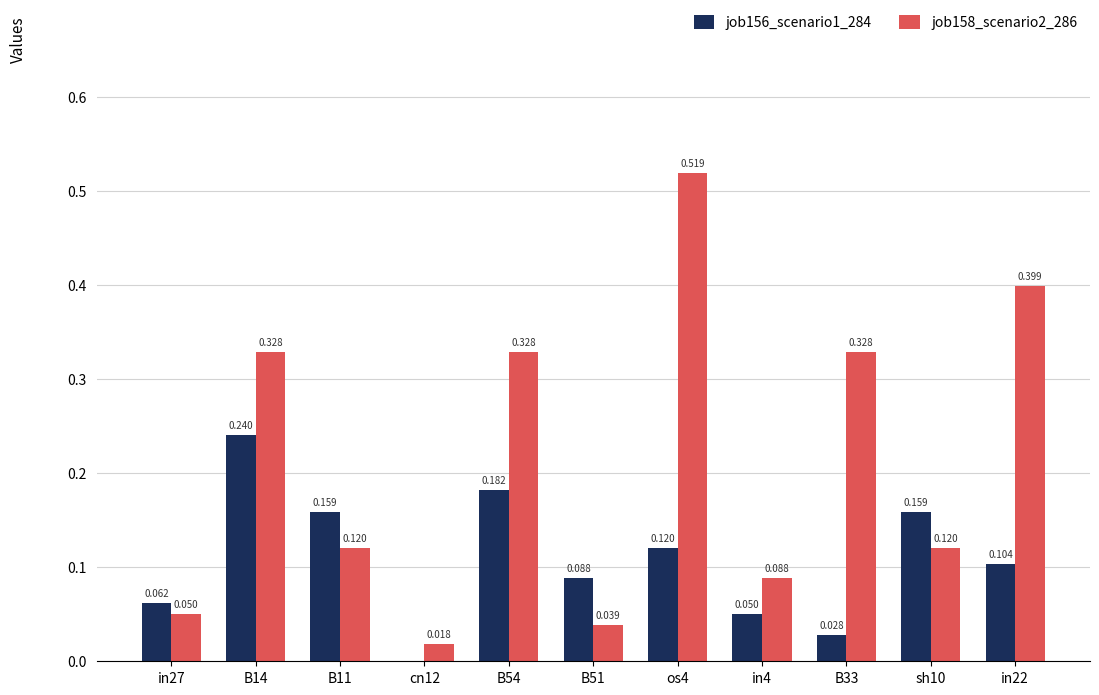

Is the value of job156_scenario1_284 at B54 greater than the value of job158_scenario2_286 at os4?

No